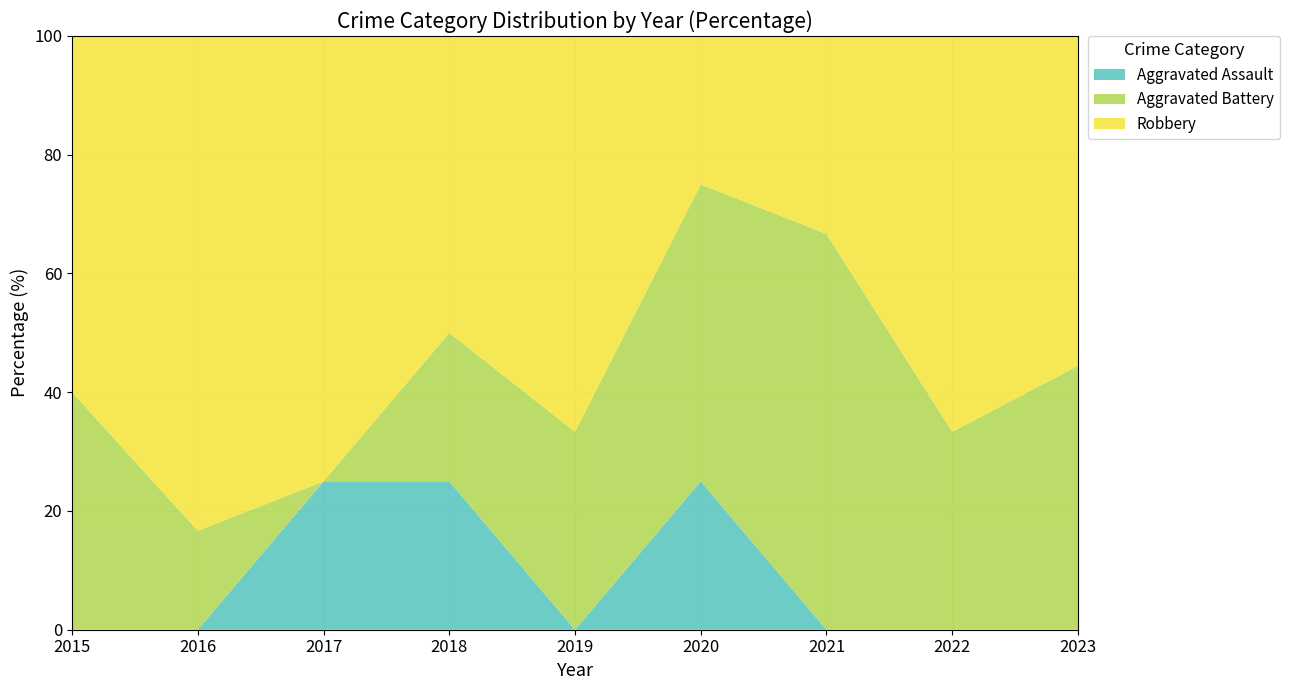

Reading right to left, list all the values displayed in this chart.

Aggravated Assault: 0	0	0	1	0	1	1	0	0
Aggravated Battery: 4	2	2	2	1	1	0	1	2
Robbery: 5	4	1	1	2	2	3	5	3